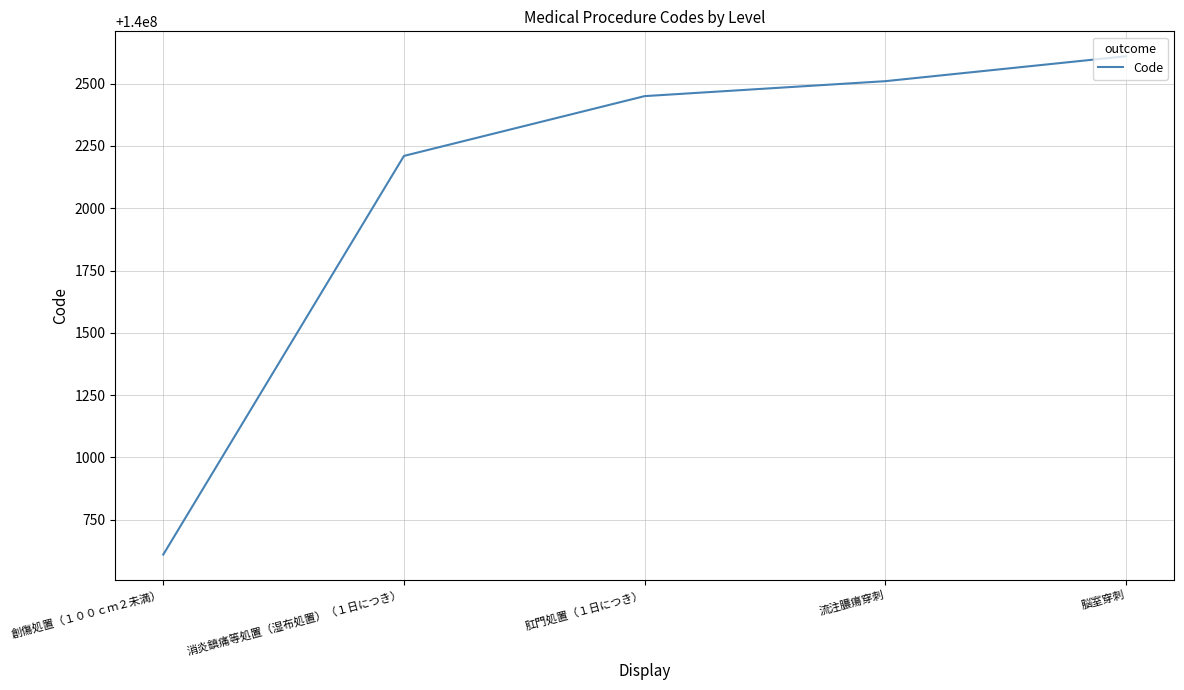

Count the number of data series in this chart.

1